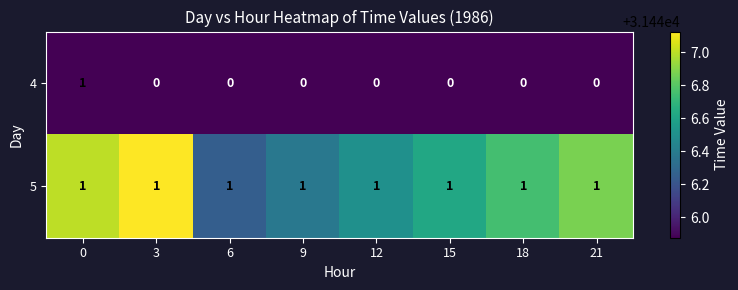

At how many categories does at least one series exceed 0?

8